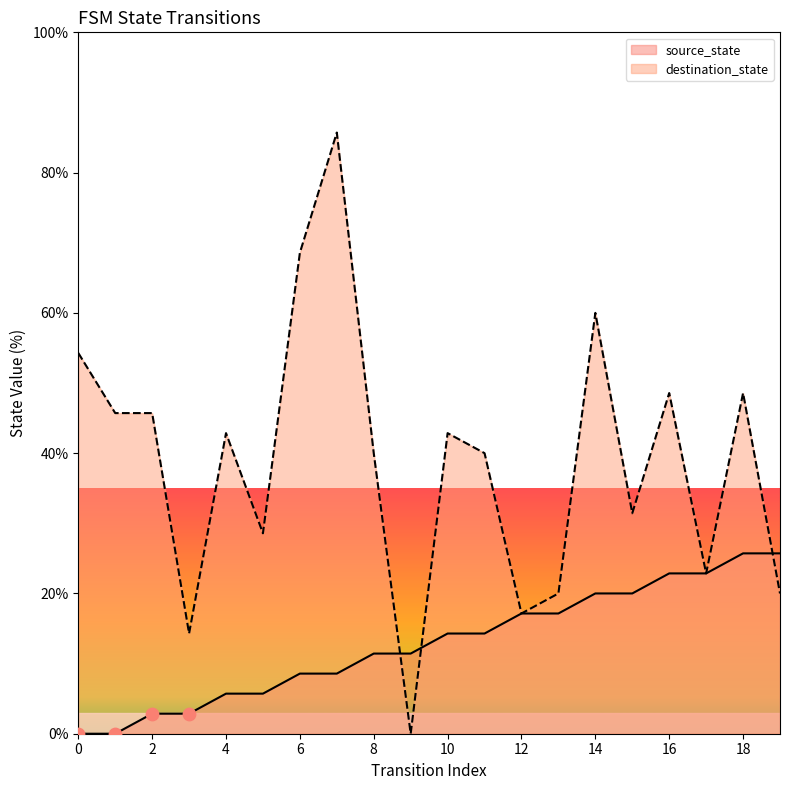

What is the total value across all series at 15?

51.4